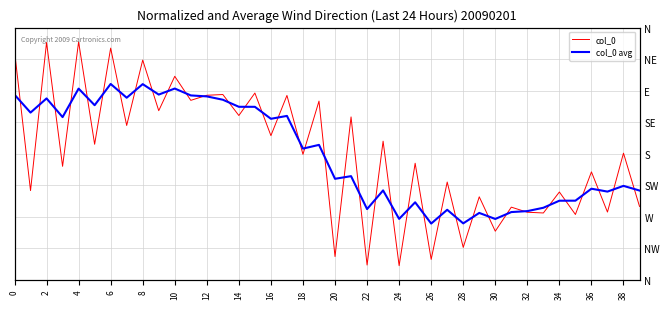

What is the label of the 9th point from the right?

31